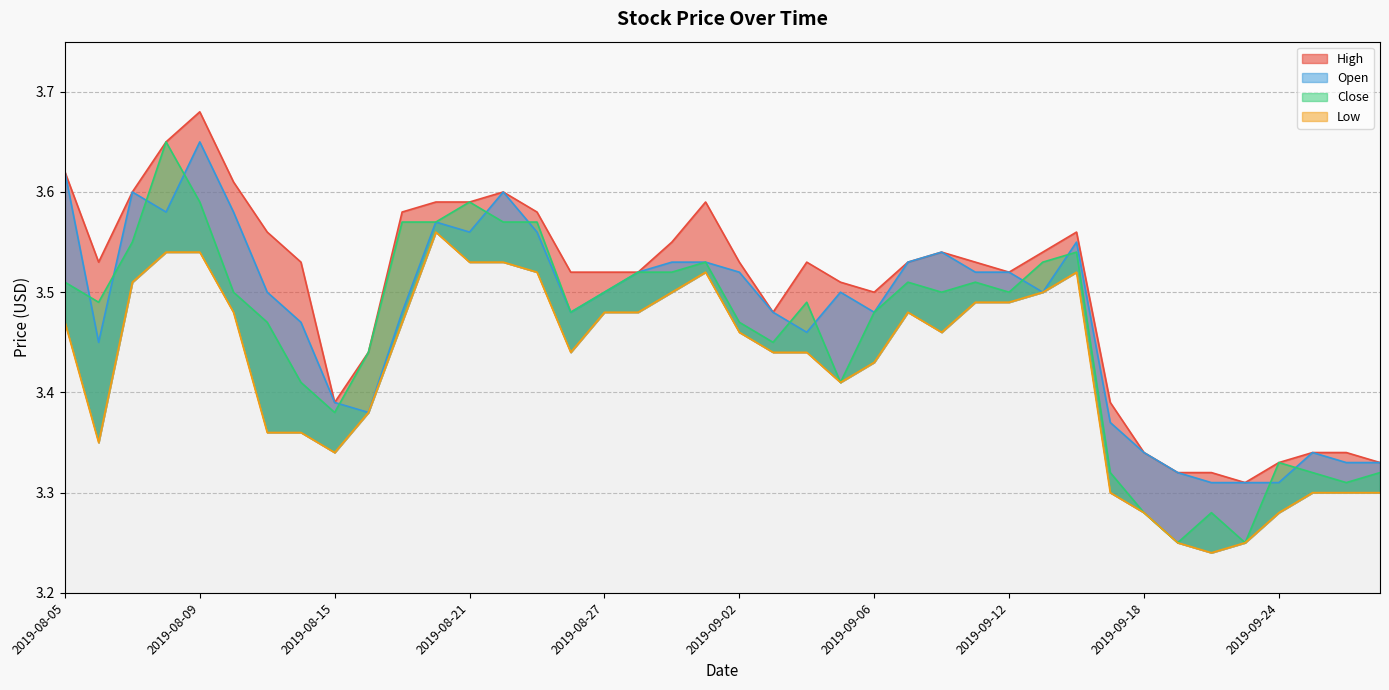

Does the chart display data point markers on the line(s)?

No